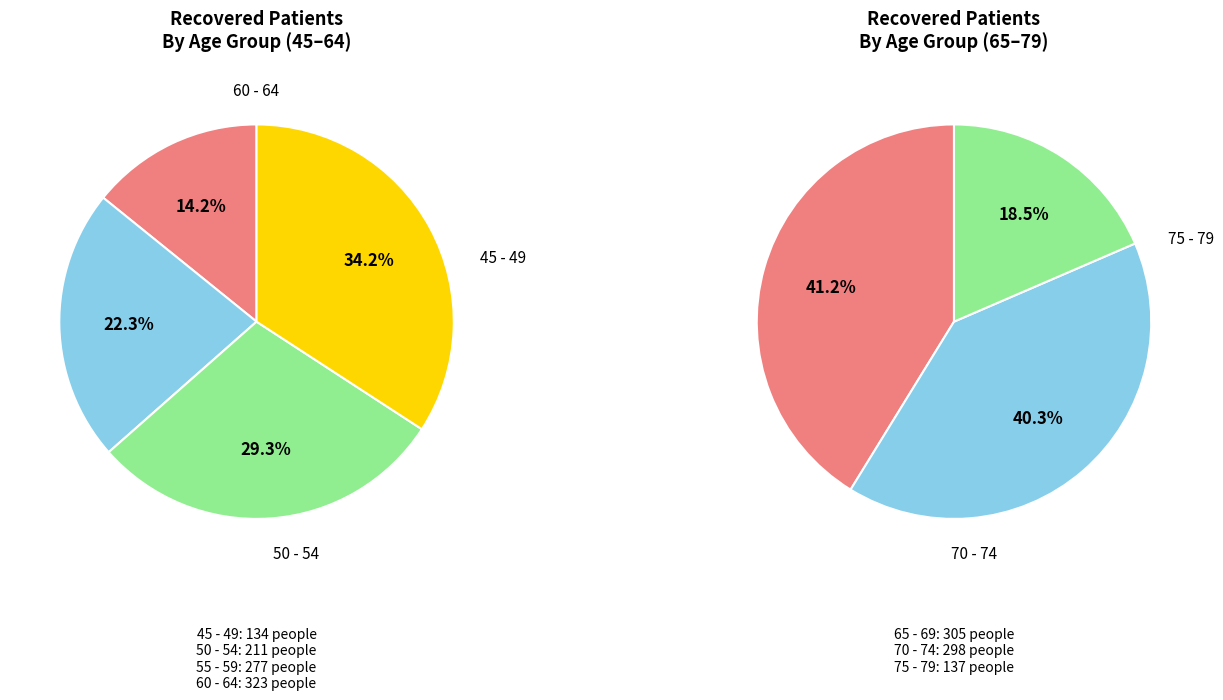

How many segments does this pie chart have?

7